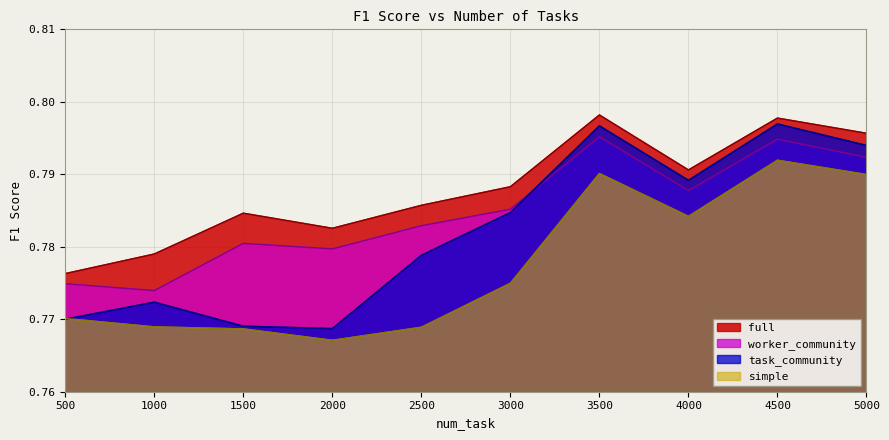

Which category has the highest value in the task_community series?

4500